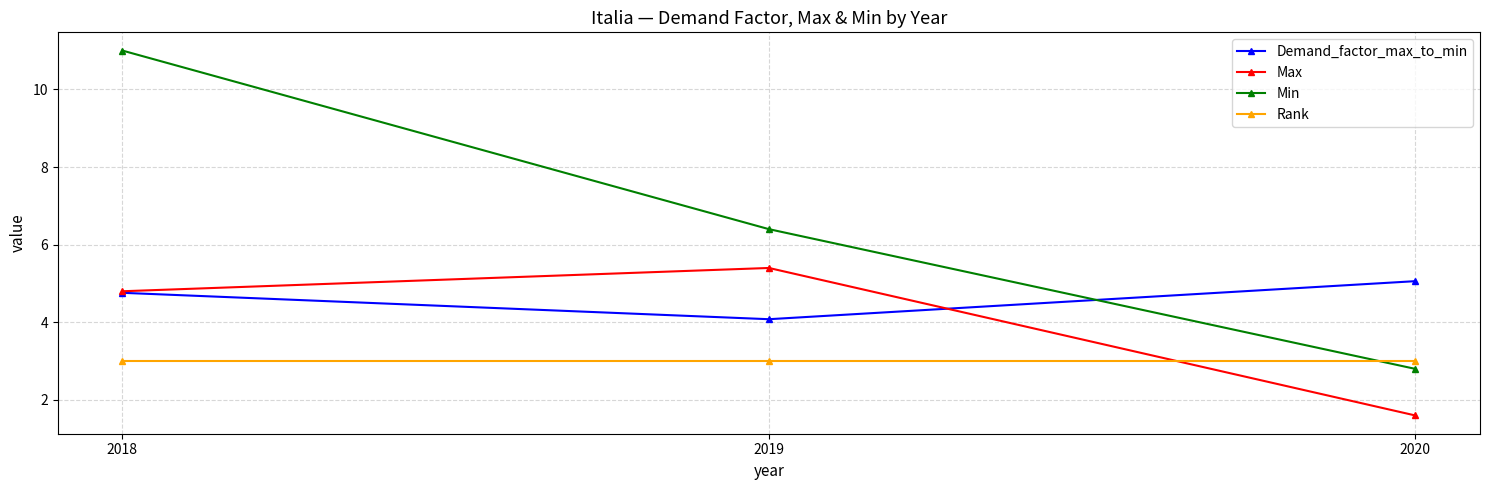

Reading left to right, transcribe all the data shown in this chart.

Demand_factor_max_to_min: 4.8	4.1	5.1
Max: 4.8	5.4	1.6
Min: 11.0	6.4	2.8
Rank: 3.0	3.0	3.0